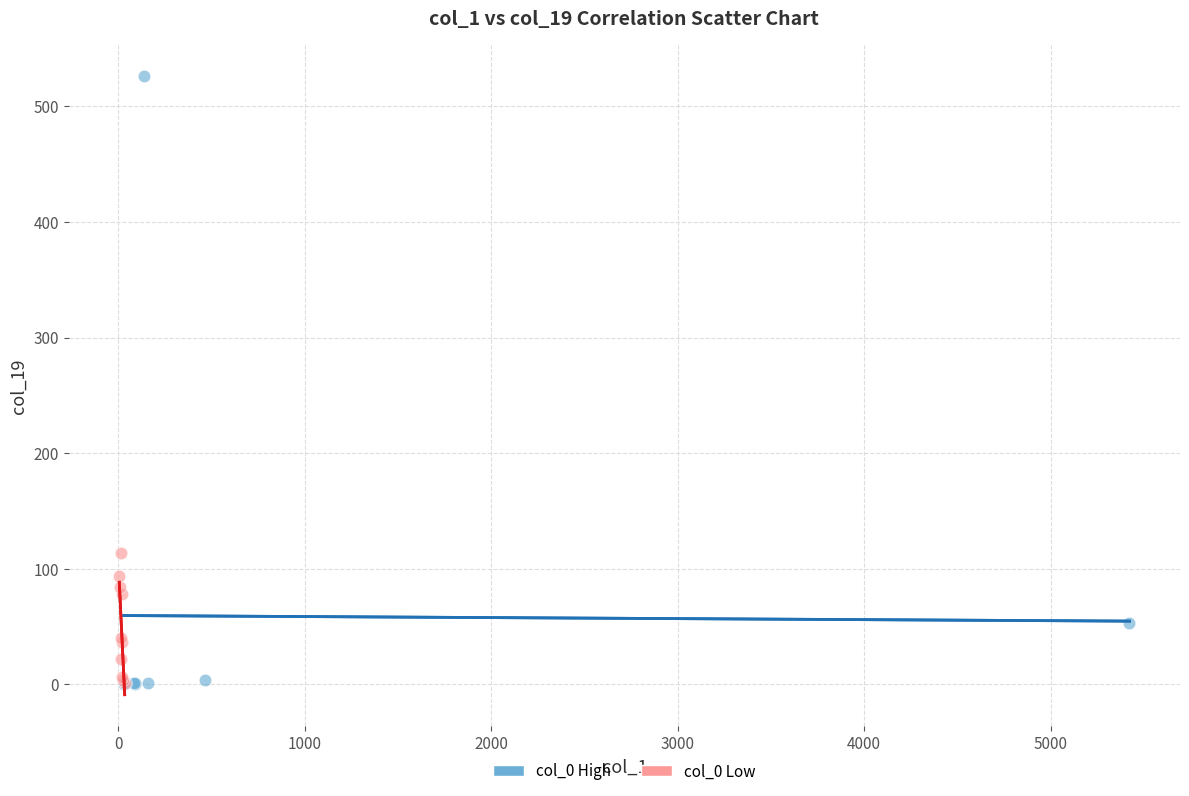

Which series has the largest Y range (max minus min)?

col_0 High